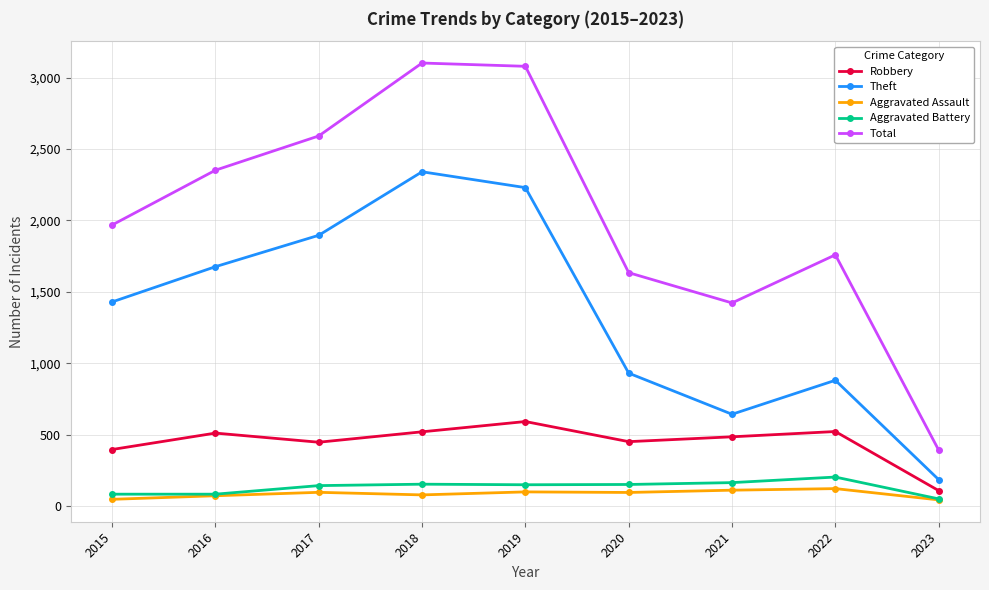

Is the value of Aggravated Assault at 2015 greater than the value of Theft at 2020?

No